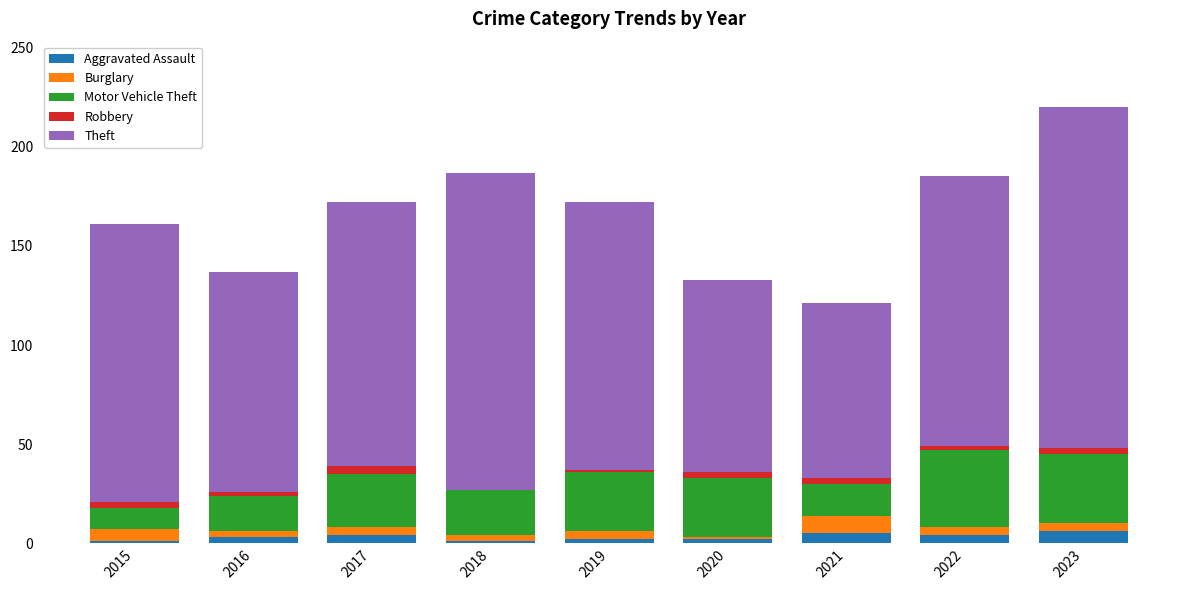

At which category is the sum across all series the highest?

2023